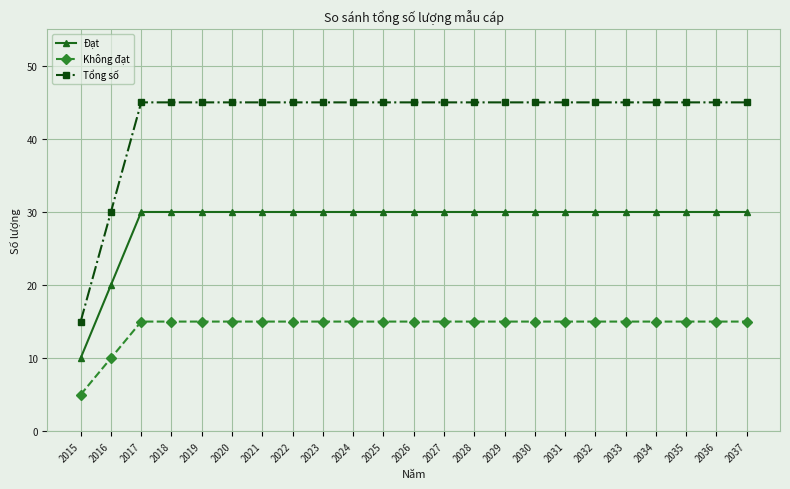

Which series has the largest total across all categories?

Tổng số